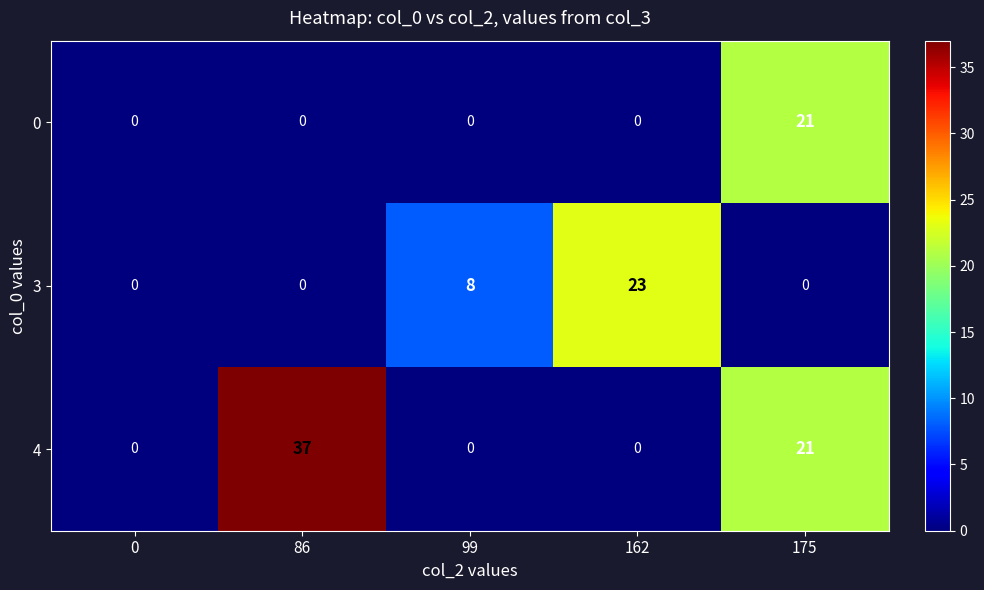

What is the maximum value shown in the chart?

37